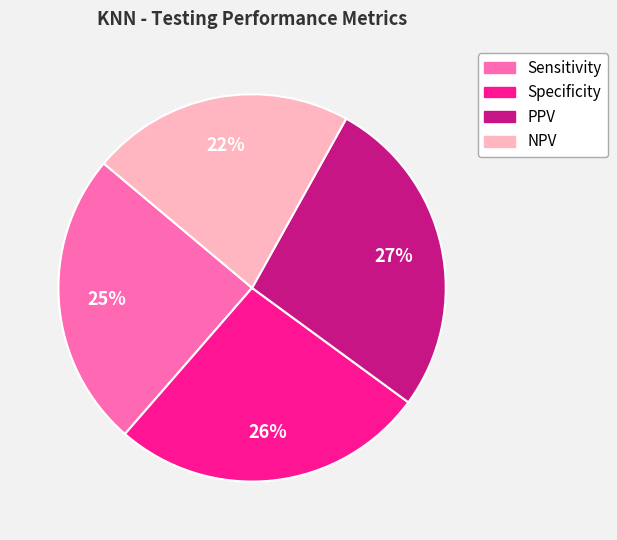

Count the number of slices in the pie.

4